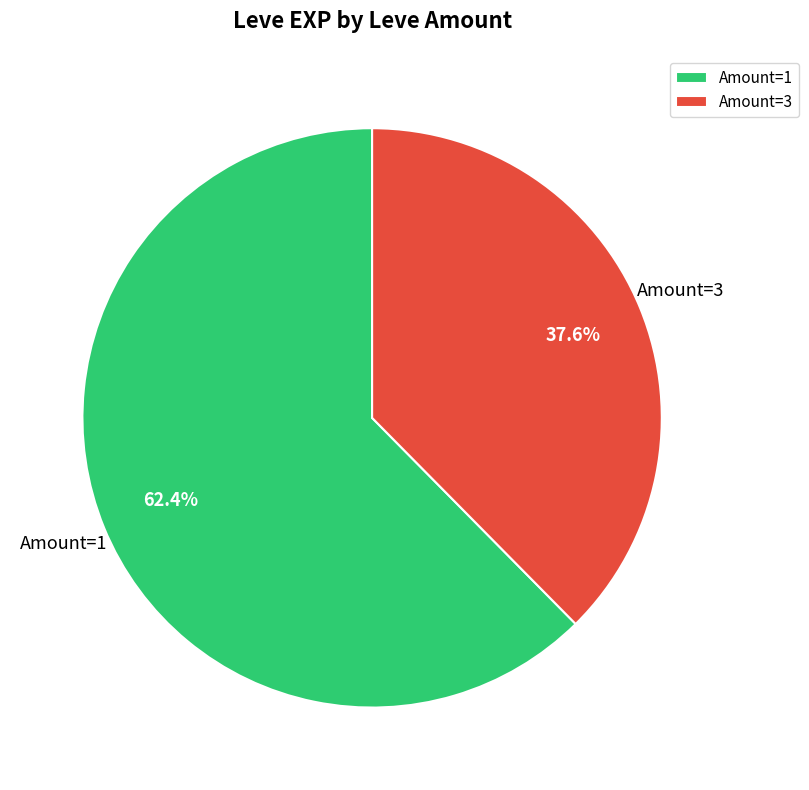

Which slice represents more than half of the pie?

Amount=1